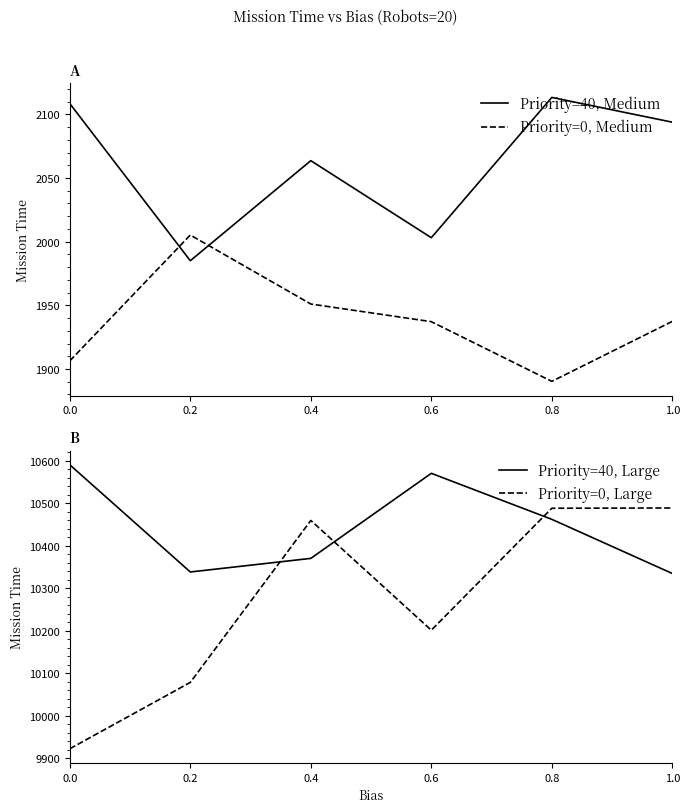

What is the greatest value displayed?

10590.4